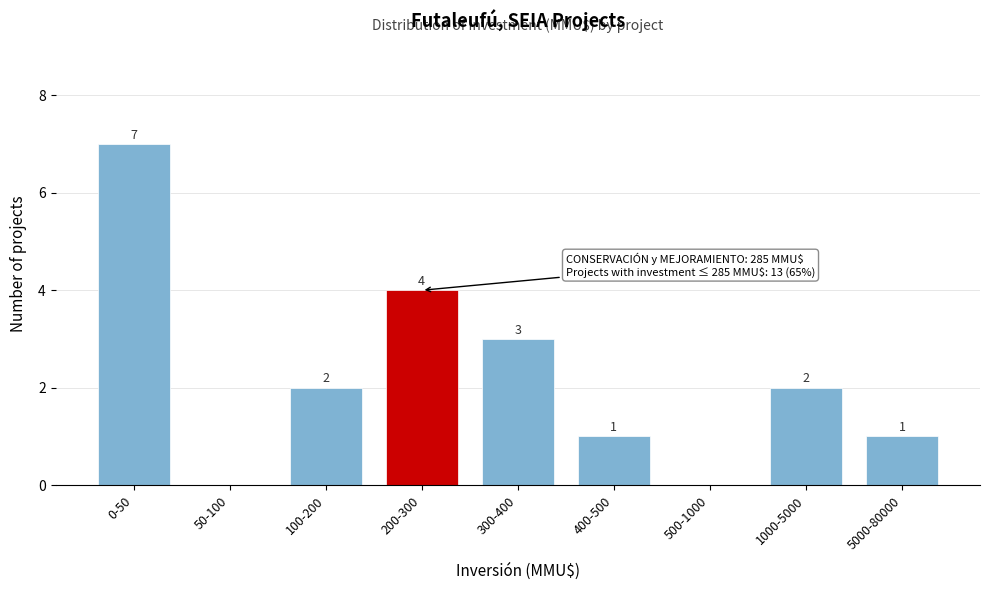

Reading right to left, extract all data points from this chart.

5000-80000=1	1000-5000=2	500-1000=0	400-500=1	300-400=3	200-300=4	100-200=2	50-100=0	0-50=7